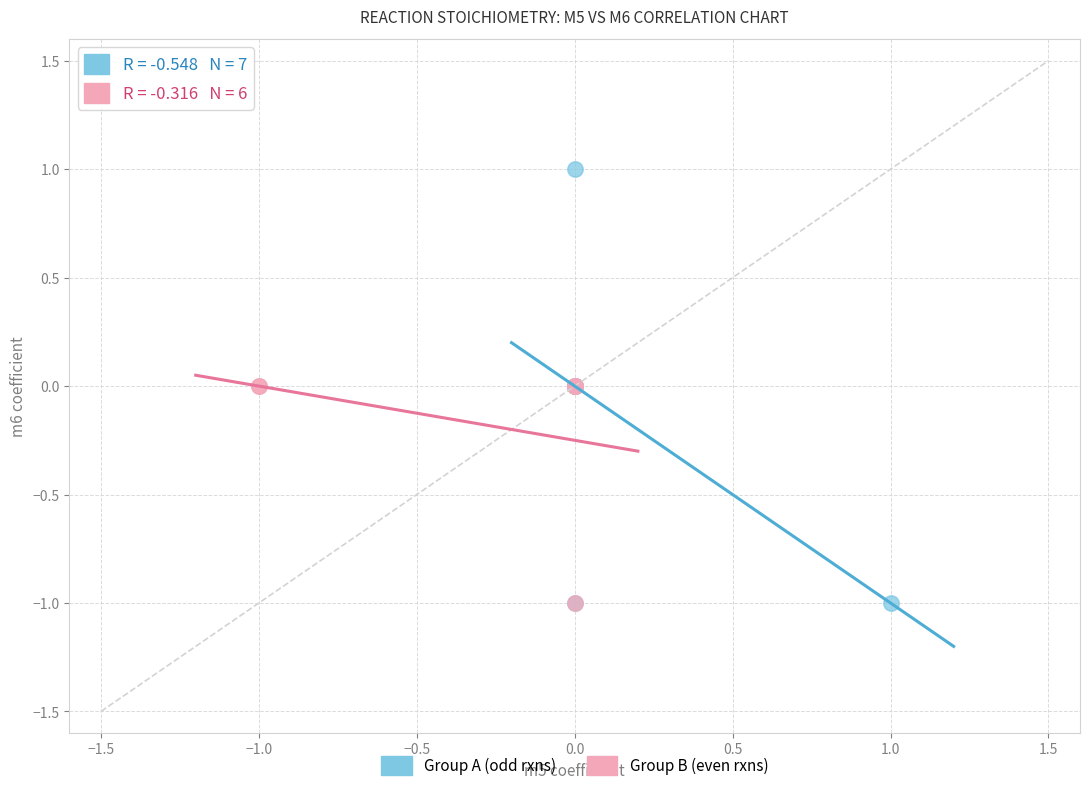

Which series has the widest spread of Y values?

Group A (odd rxns)